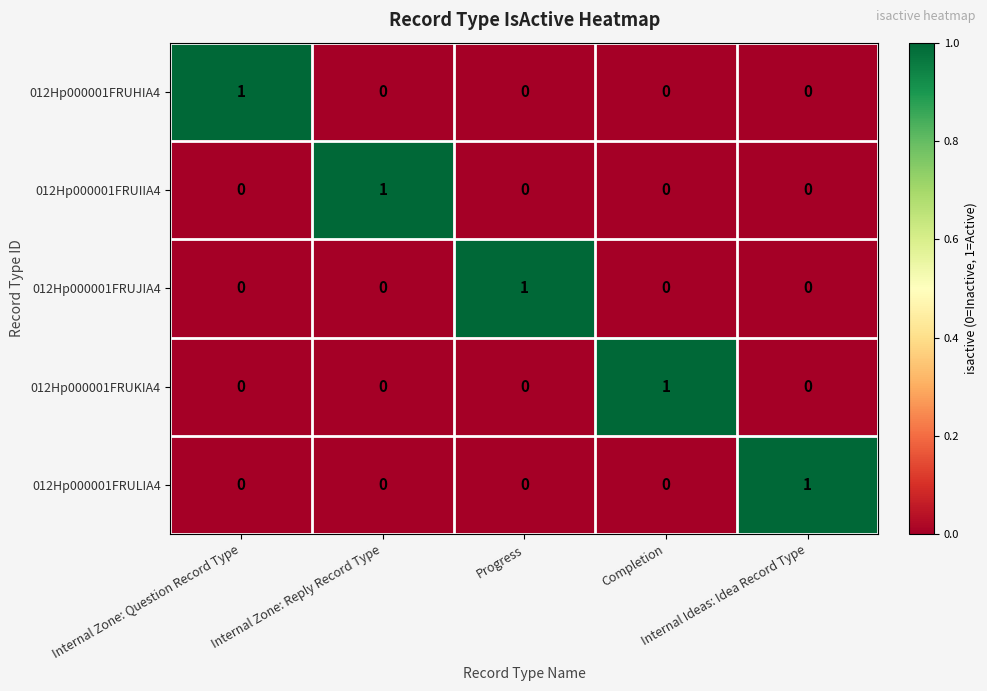

How many values in the 012Hp000001FRUIIA4 series exceed 0?

1